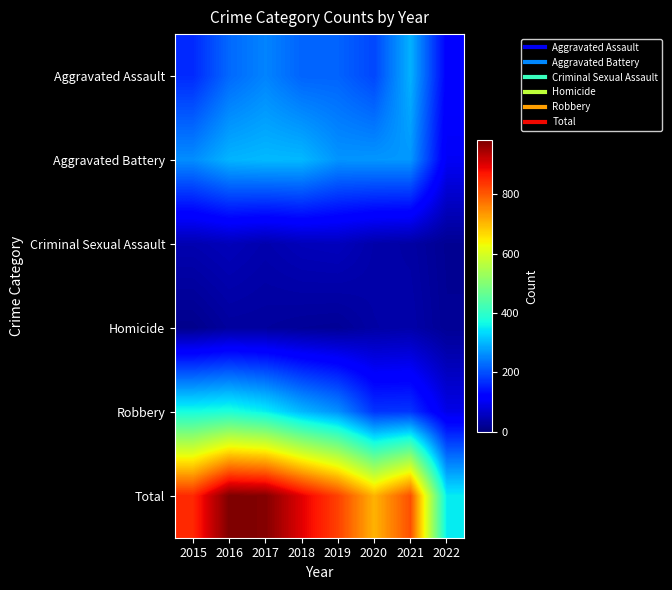

Reading left to right, transcribe all the data shown in this chart.

Aggravated Assault: 2015=164	2016=225	2017=251	2018=220	2019=220	2020=192	2021=295	2022=119
Aggravated Battery: 2015=260	2016=298	2017=303	2018=302	2019=267	2020=269	2021=270	2022=103
Criminal Sexual Assault: 2015=43	2016=51	2017=41	2018=51	2019=54	2020=38	2021=33	2022=18
Homicide: 2015=13	2016=28	2017=27	2018=23	2019=21	2020=34	2021=38	2022=20
Robbery: 2015=372	2016=381	2017=356	2018=302	2019=264	2020=174	2021=175	2022=91
Total: 2015=852	2016=983	2017=978	2018=898	2019=826	2020=707	2021=811	2022=351